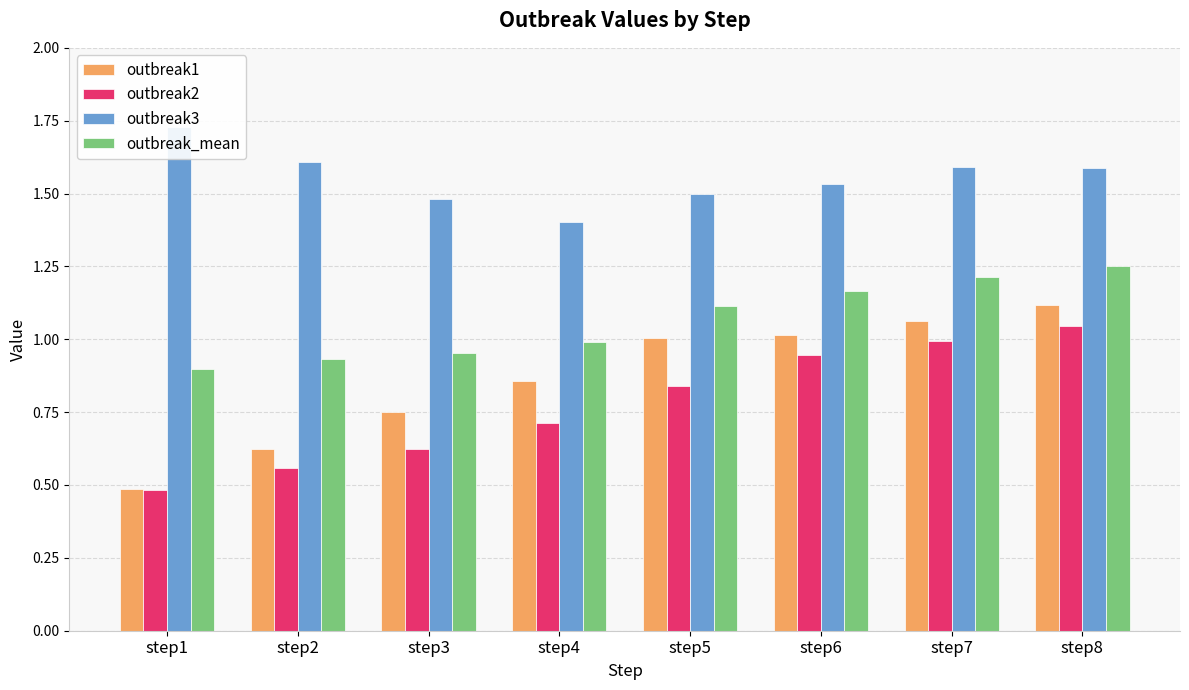

What is the average value of the outbreak1 series?

0.9